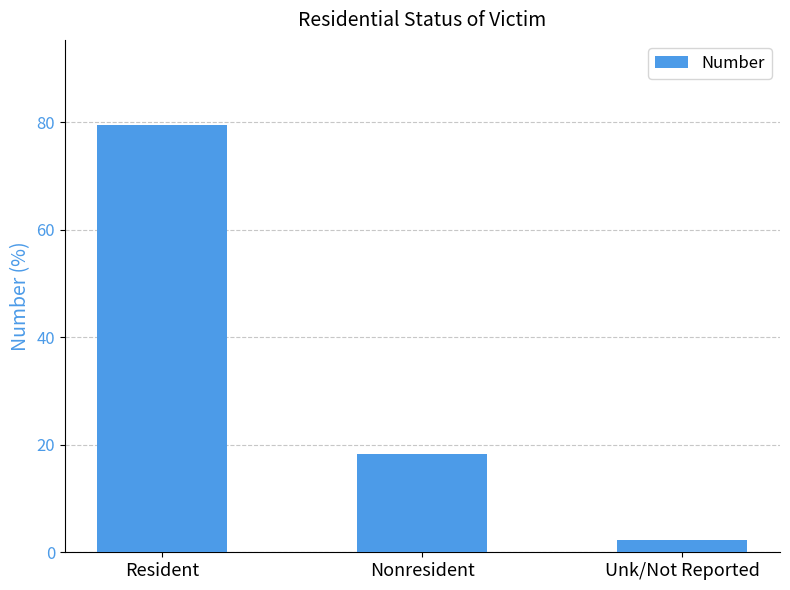

What is the value of the 3rd bar from the left?

2.2